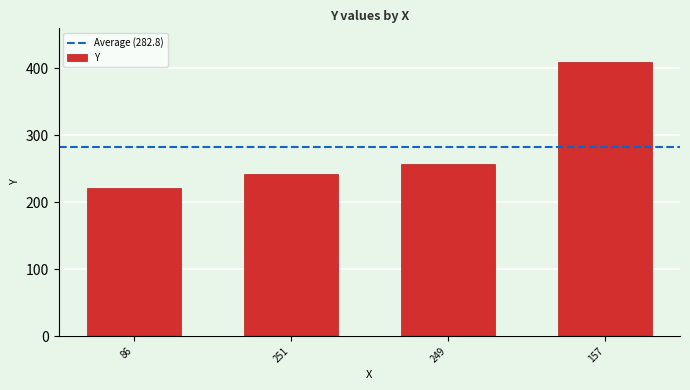

Reading left to right, list all the values displayed in this chart.

86=222	251=242	249=257	157=410